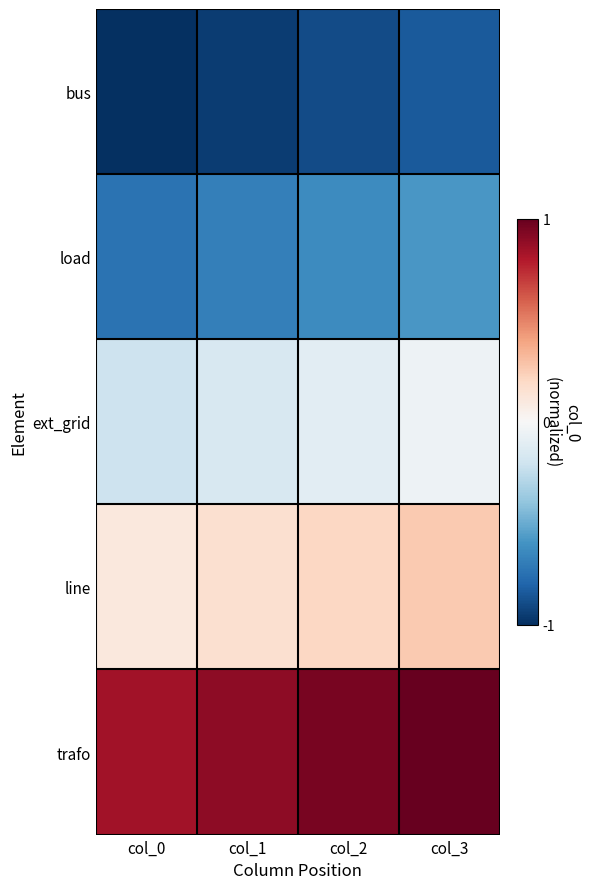

Reading left to right, transcribe all the data shown in this chart.

bus: col_0=-1.0	col_1=-0.9	col_2=-0.9	col_3=-0.8
load: col_0=-0.7	col_1=-0.7	col_2=-0.6	col_3=-0.6
ext_grid: col_0=-0.2	col_1=-0.2	col_2=-0.1	col_3=-0.1
line: col_0=0.1	col_1=0.2	col_2=0.2	col_3=0.3
trafo: col_0=0.8	col_1=0.9	col_2=0.9	col_3=1.0